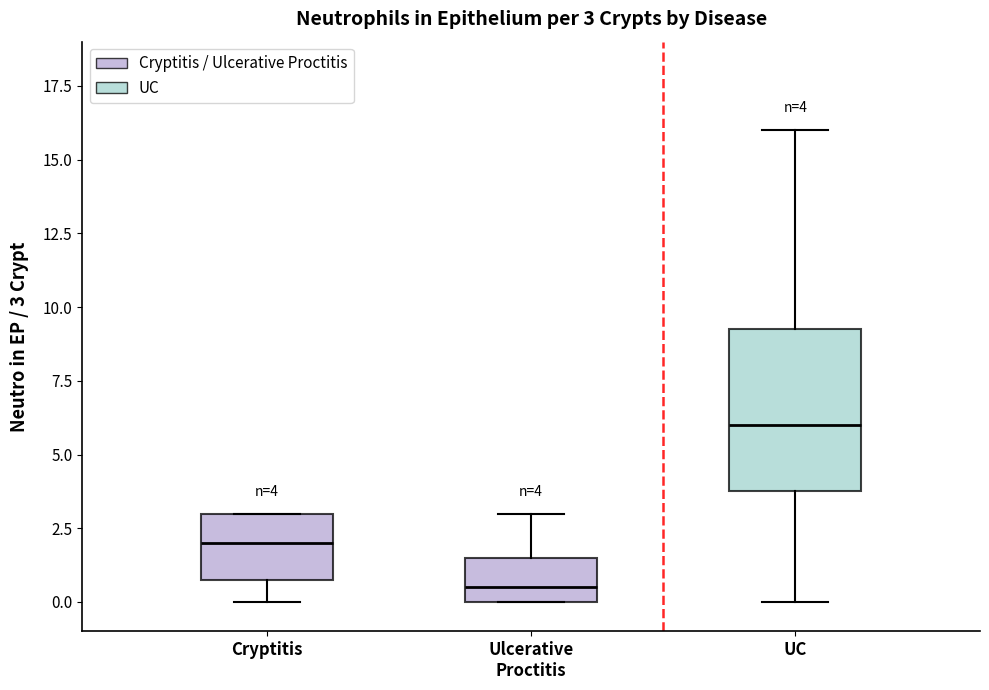

Which box is the tallest, from its lower edge to its upper edge?

UC